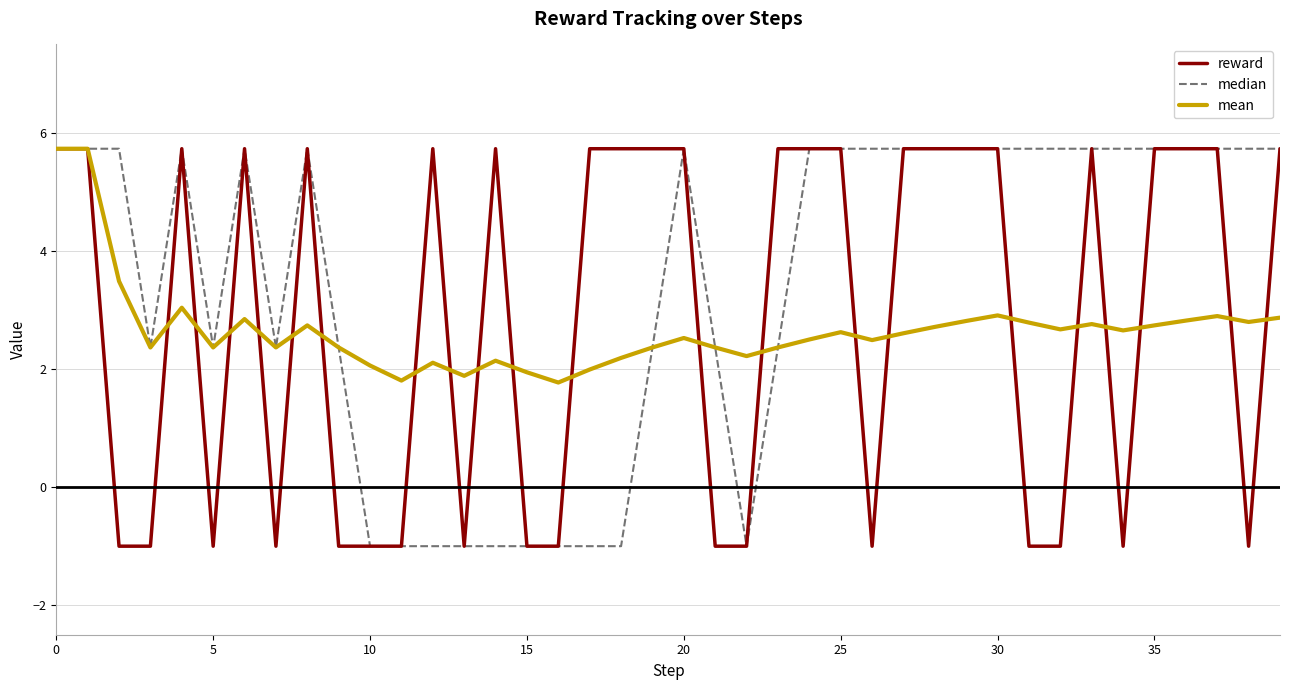

Which series has the largest total across all categories?

median